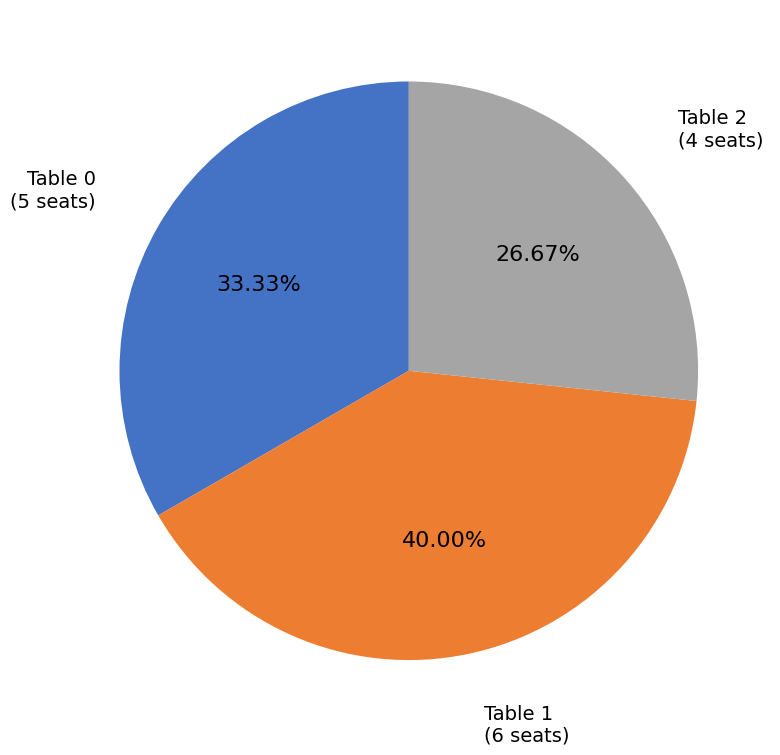

To the nearest percent, what is the difference between the largest and smallest slice percentages?

13%